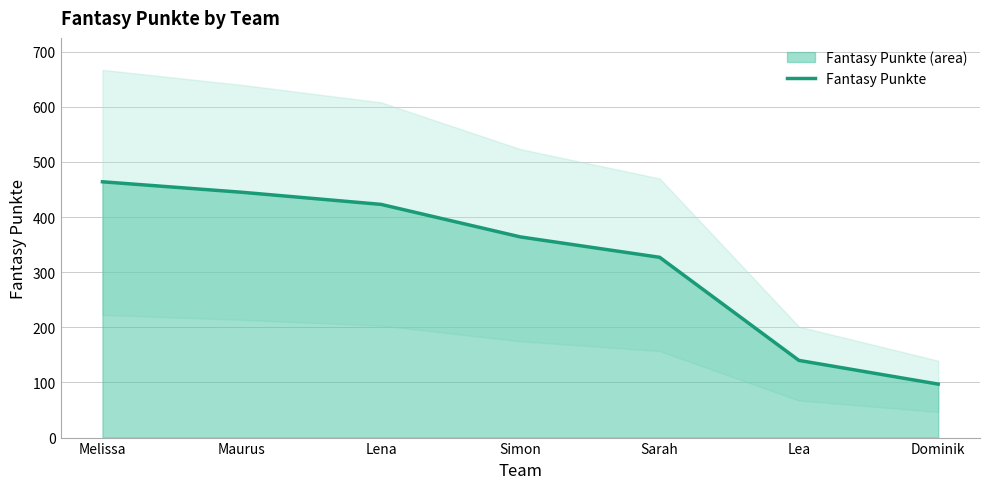

At which label does the data first exceed 364?

Melissa